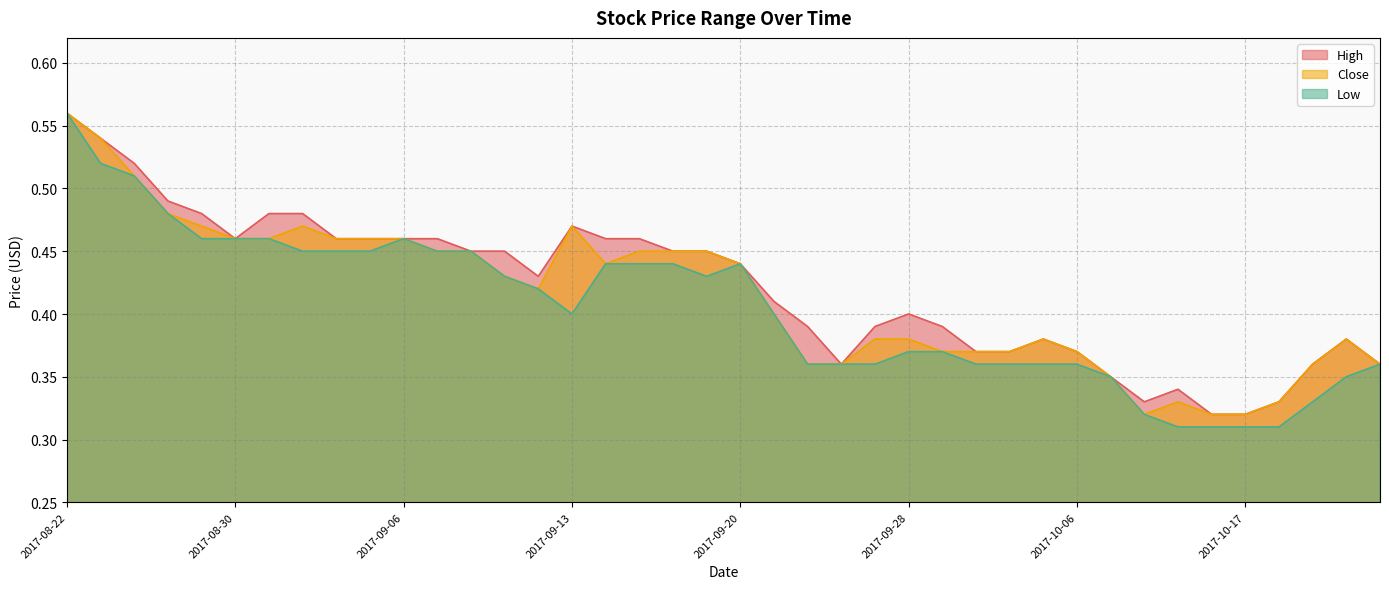

What is the difference between the Low values at 2017-10-16 and 2017-08-25?

0.2